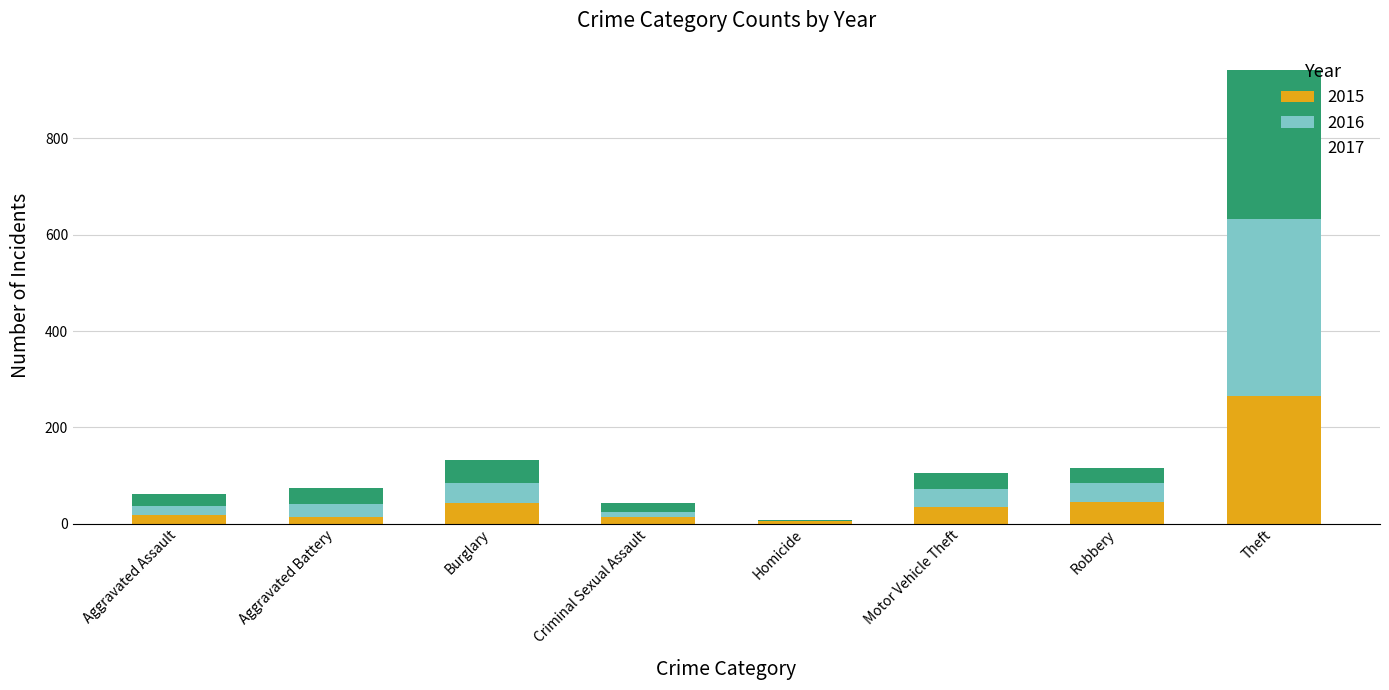

At which category is the sum across all series the highest?

Theft